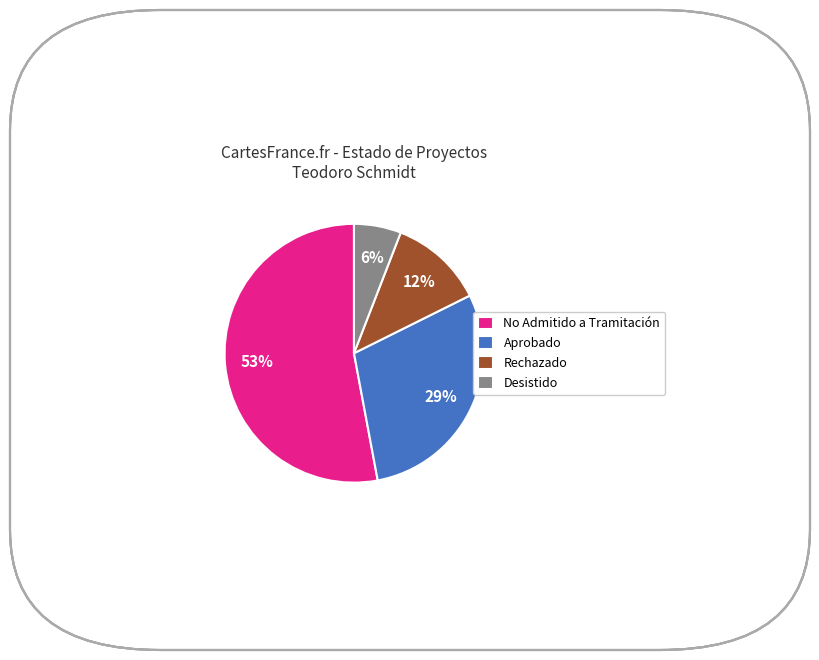

Do No Admitido a Tramitación and Rechazado together represent more than half of the pie?

Yes